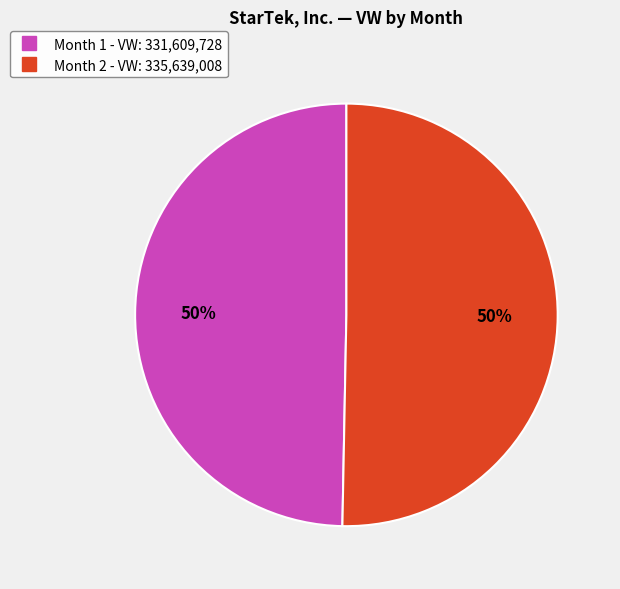

Approximately how many times larger is the value at Month 1 compared to Month 2?

1.0